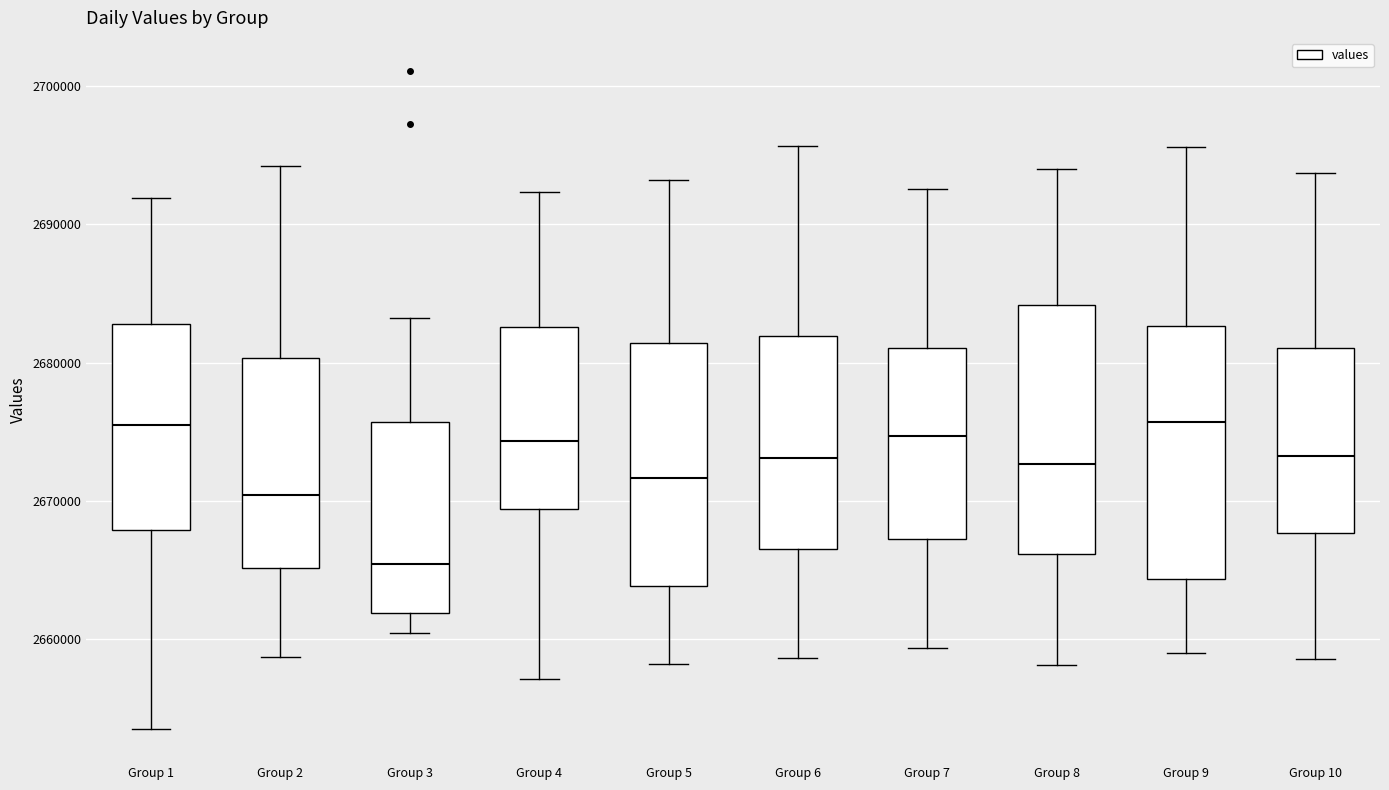

Reading left to right, transcribe this box plot: for each box, give where its median line is, the range the box spans, and where its two whiskers end, as read against the y-axis. The values are not printed on the chart, so give them approximately, as read against the axis.

Group 1: median 2676000, box 2668000 to 2683000, whiskers 2654000 to 2692000
Group 2: median 2670000, box 2665000 to 2680000, whiskers 2659000 to 2694000
Group 3: median 2665000, box 2662000 to 2676000, whiskers 2660000 to 2683000
Group 4: median 2674000, box 2669000 to 2683000, whiskers 2657000 to 2692000
Group 5: median 2672000, box 2664000 to 2681000, whiskers 2658000 to 2693000
Group 6: median 2673000, box 2667000 to 2682000, whiskers 2659000 to 2696000
Group 7: median 2675000, box 2667000 to 2681000, whiskers 2659000 to 2693000
Group 8: median 2673000, box 2666000 to 2684000, whiskers 2658000 to 2694000
Group 9: median 2676000, box 2664000 to 2683000, whiskers 2659000 to 2696000
Group 10: median 2673000, box 2668000 to 2681000, whiskers 2659000 to 2694000